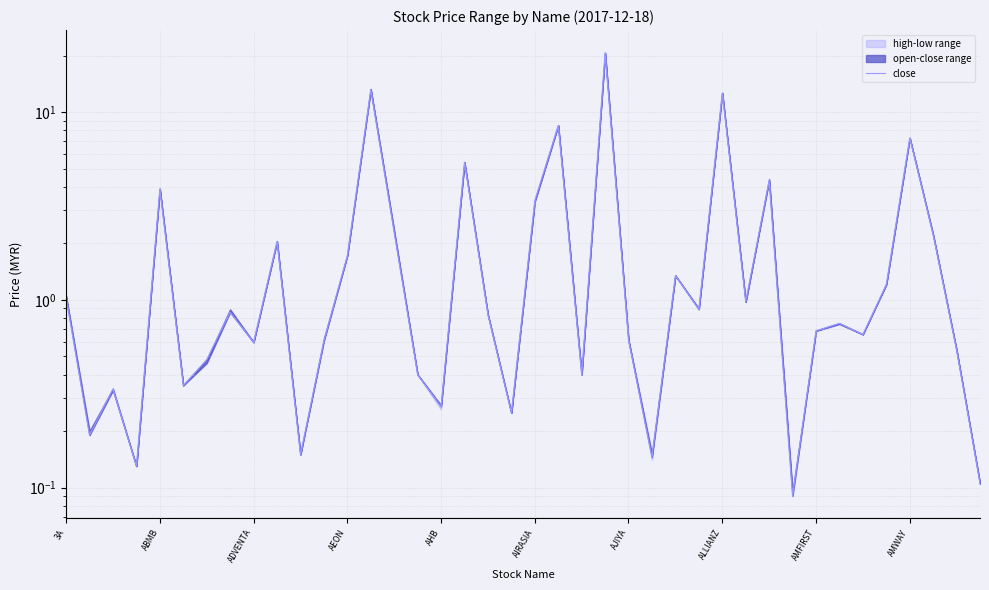

The value at 39 is 0.1. True or false?

True